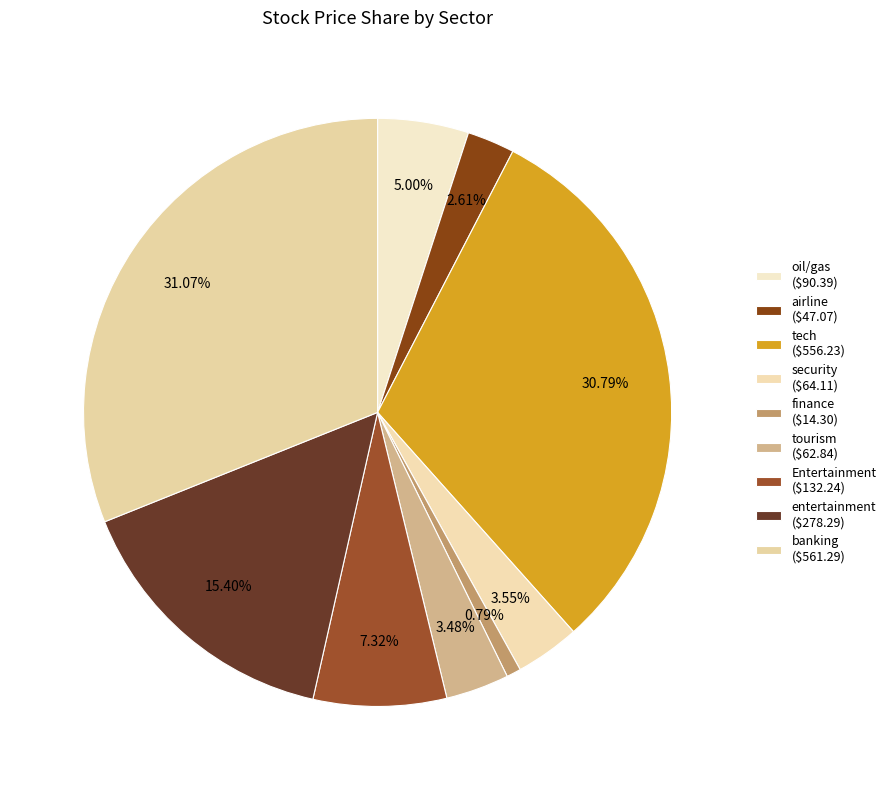

What percentage is the airline slice, to the nearest percent?

3%